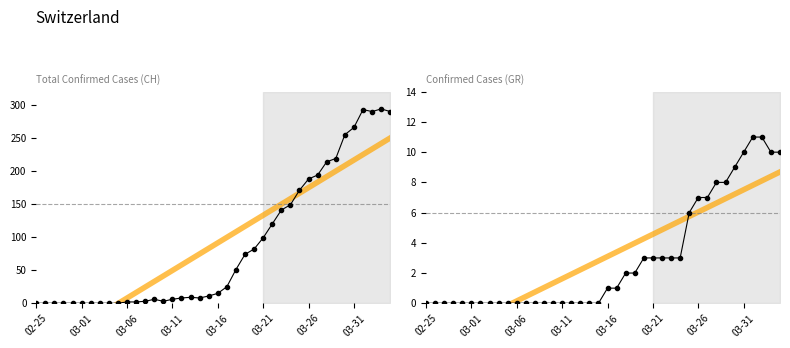

How many positive values does the GR series have?

20